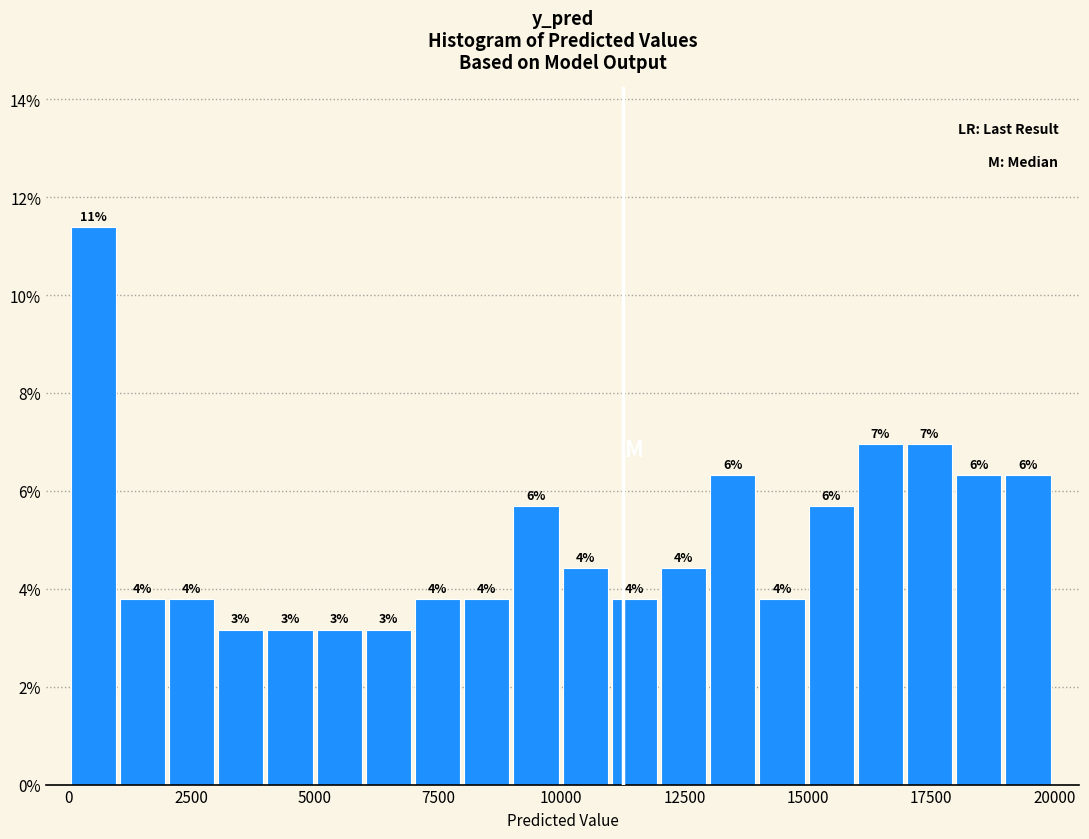

Read against the x-axis, roughly where is the centre of the tallest bar?

500